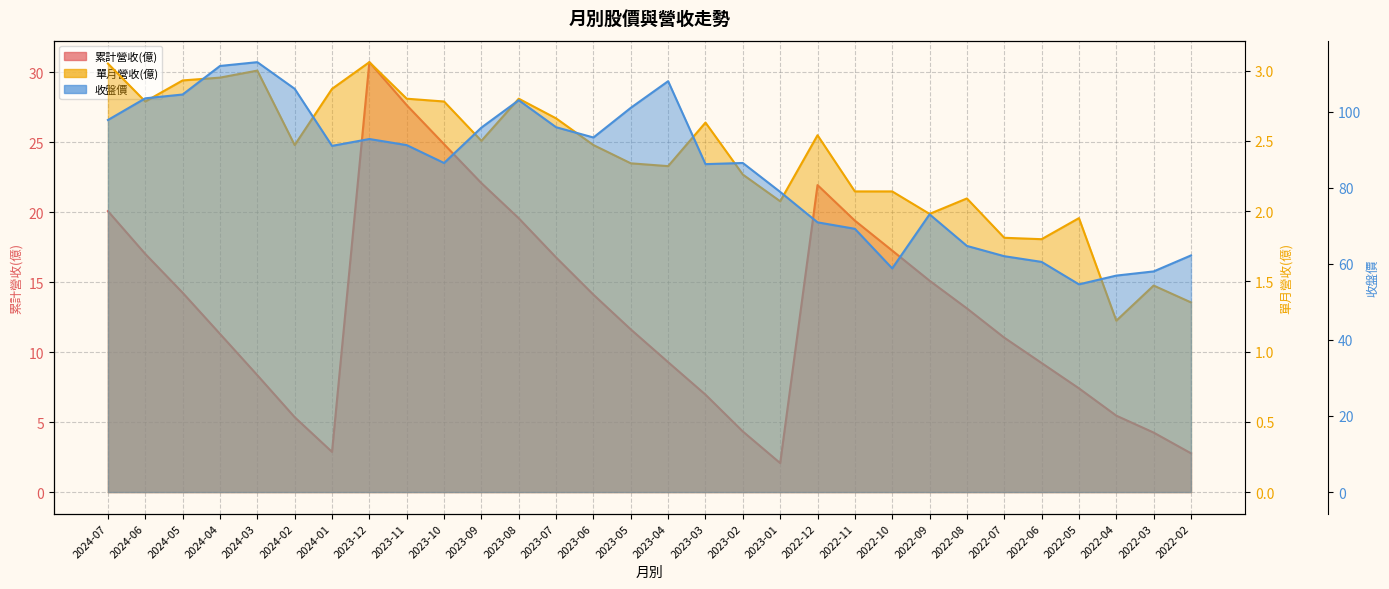

Which series has the largest total across all categories?

收盤價